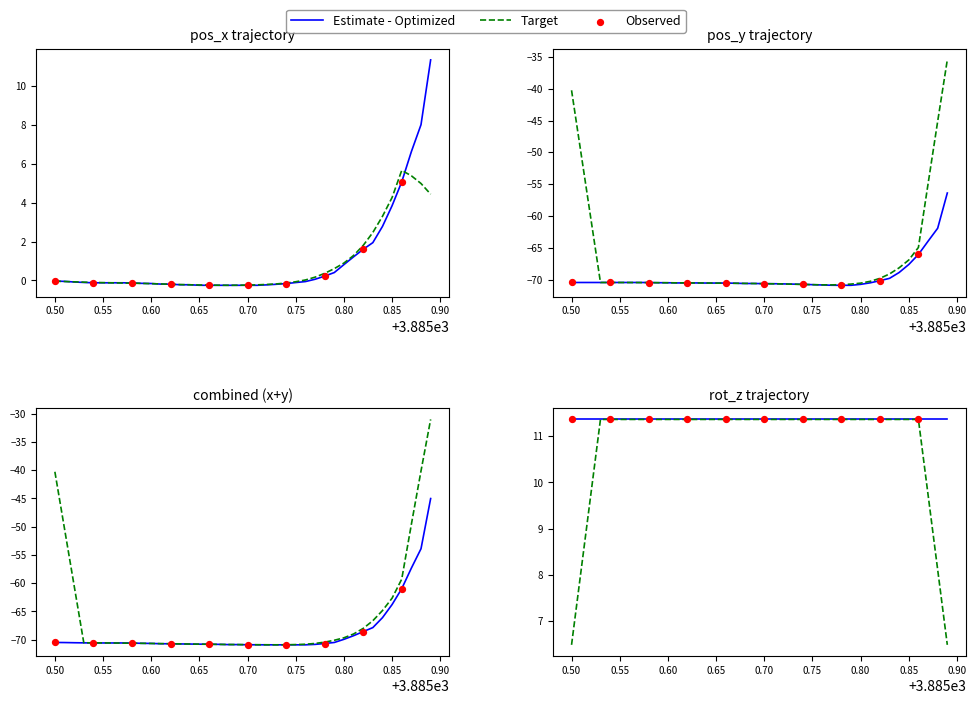

Which series has the widest spread of Y values?

pos_y